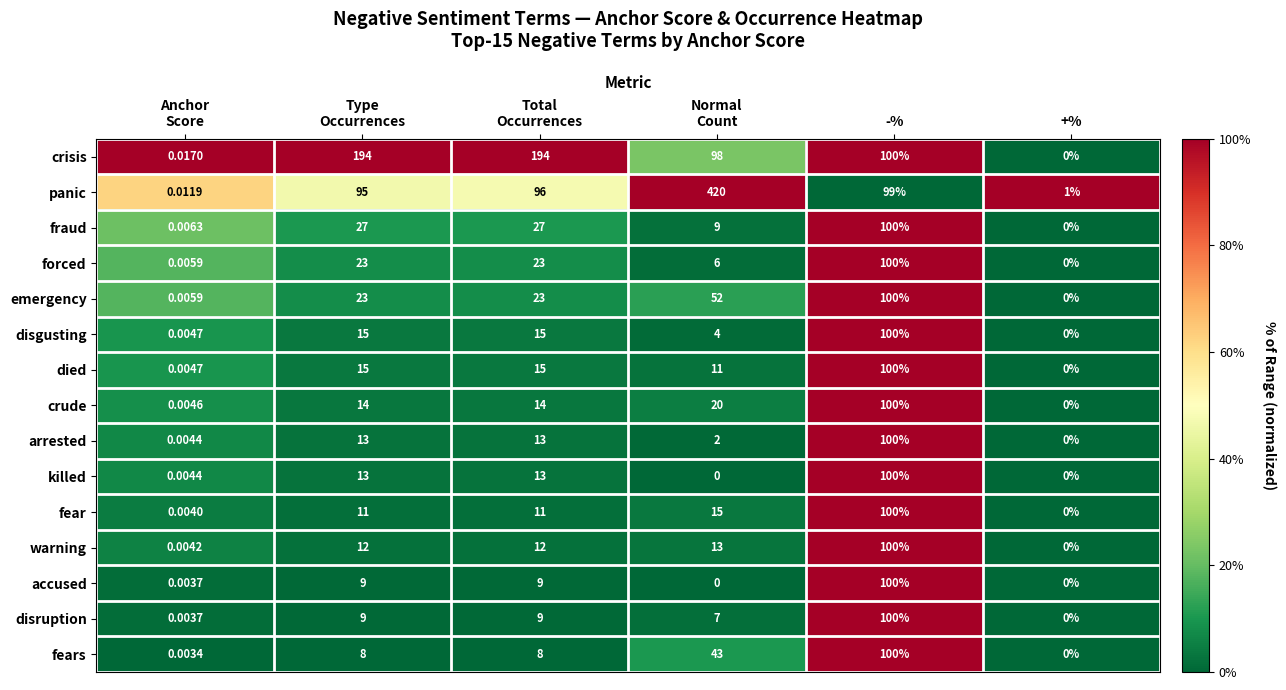

At which category is the sum across all series the highest?

-%